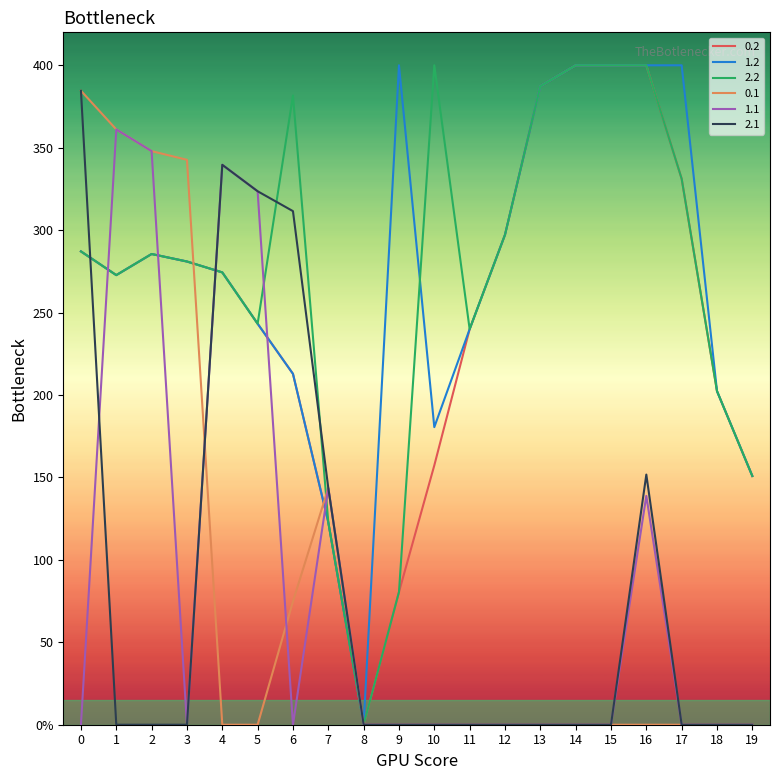

Does the chart have visible grid lines?

No